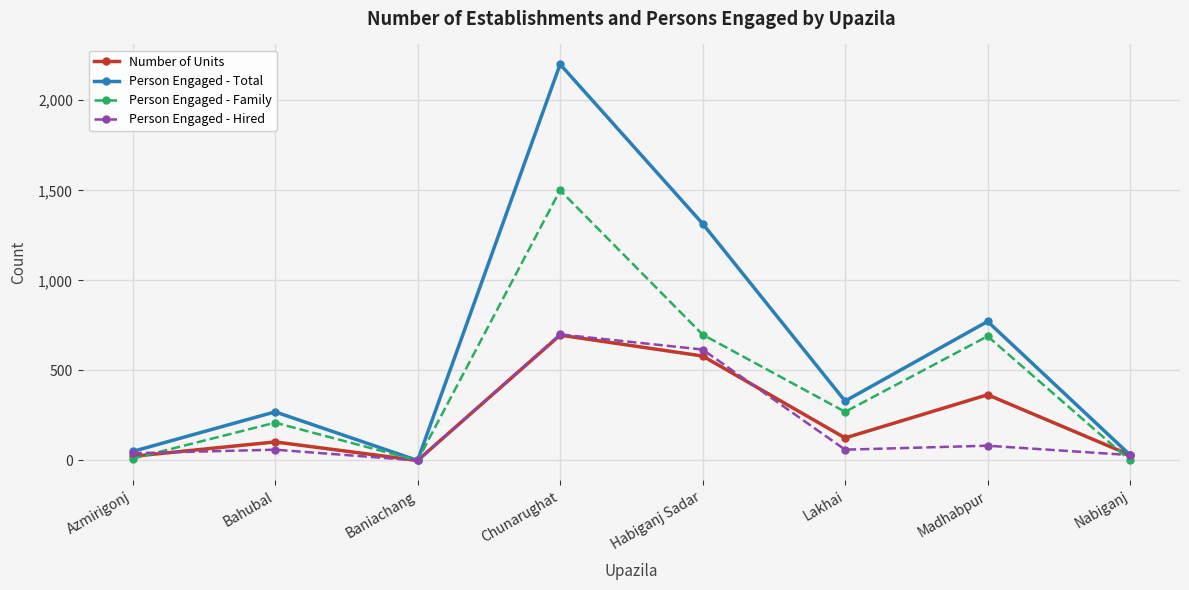

What is the label of the 4th point from the right?

Habiganj Sadar